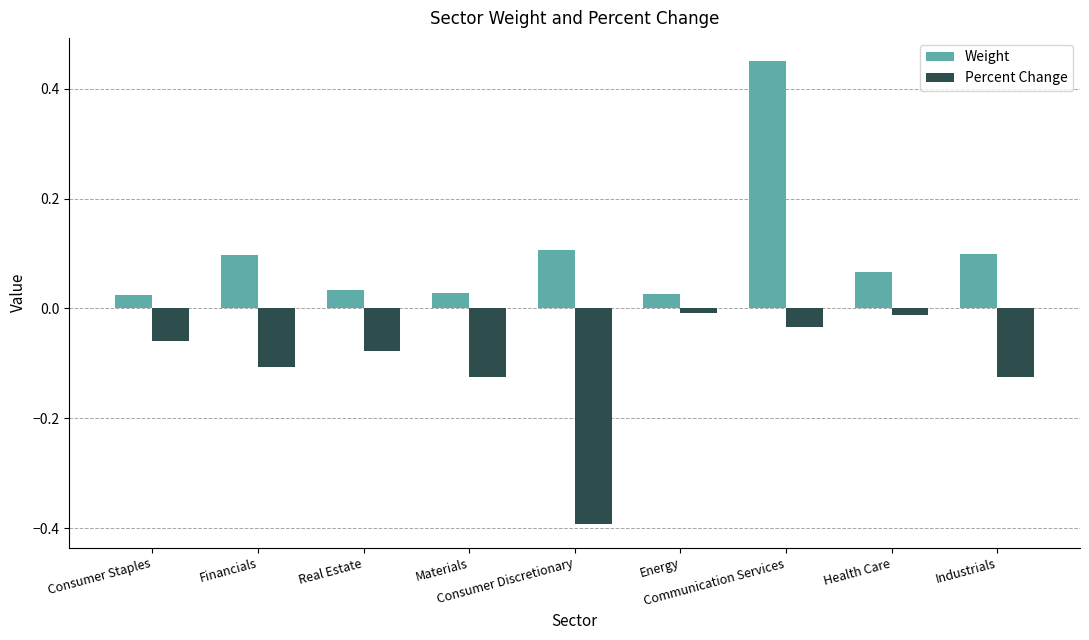

List the series in order of their peak value, highest first.

Weight, Percent Change